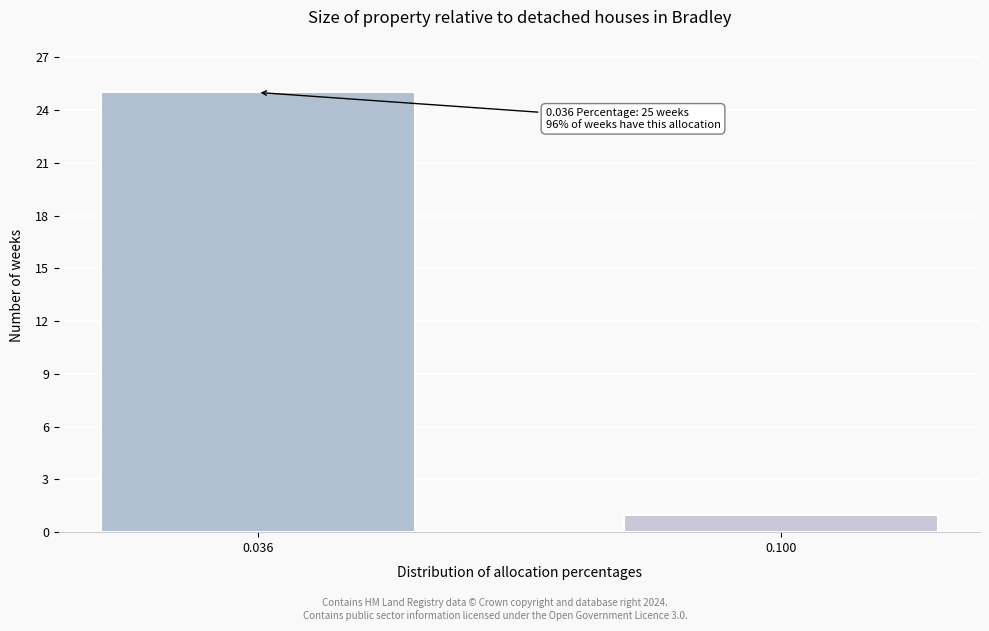

Reading left to right, transcribe all the data shown in this chart.

25	1